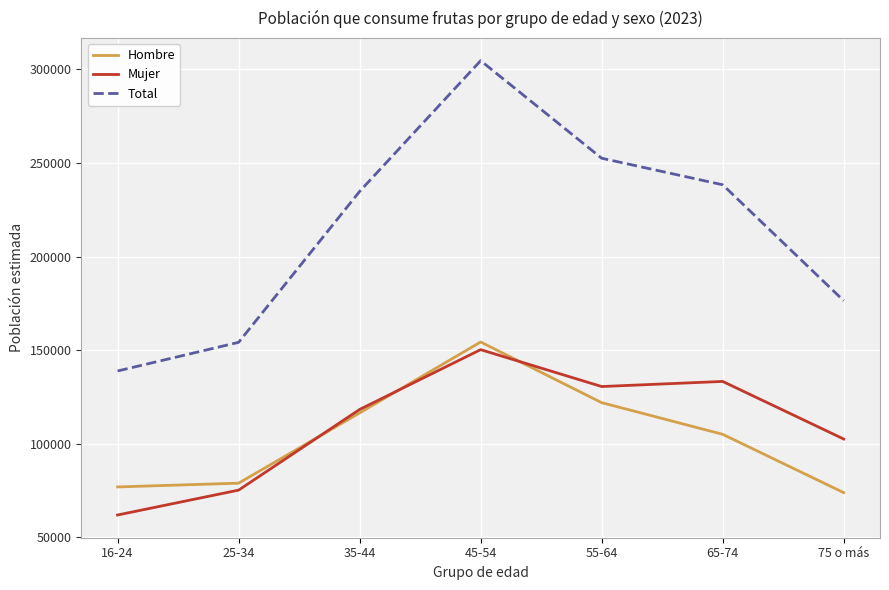

What is the difference between the maximum and minimum values in the Total series?

165784